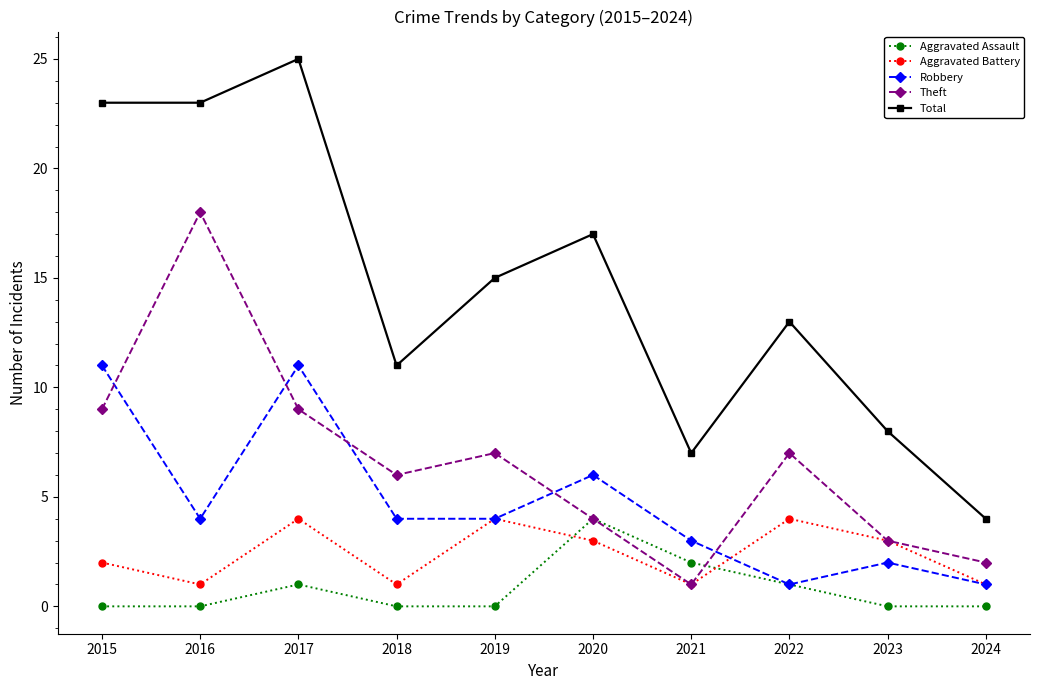

What is the sum of all Robbery values?

47